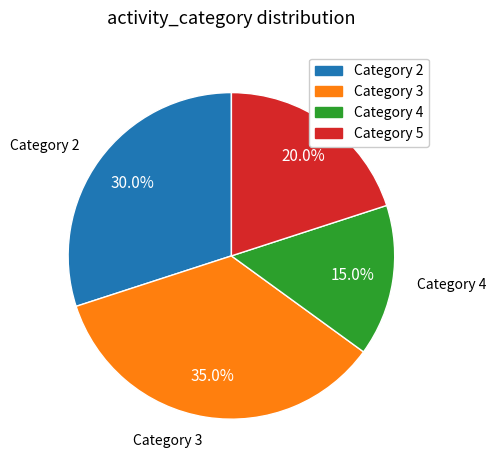

Is there a majority slice in this chart?

No